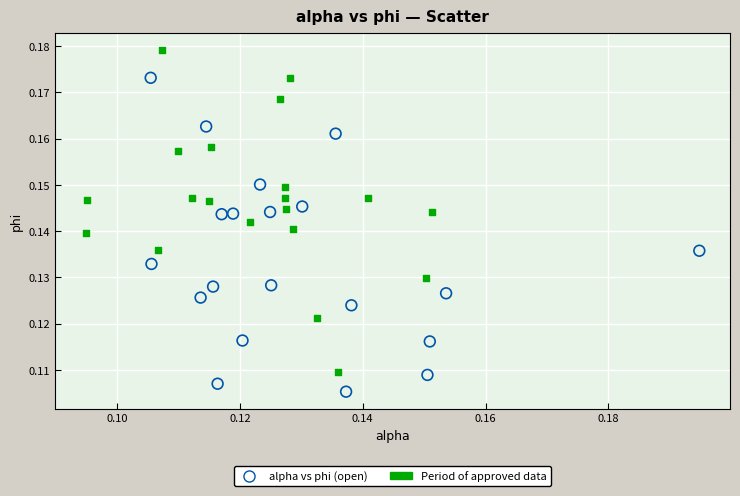

Which series contains the lowest Y value?

alpha vs phi (open)